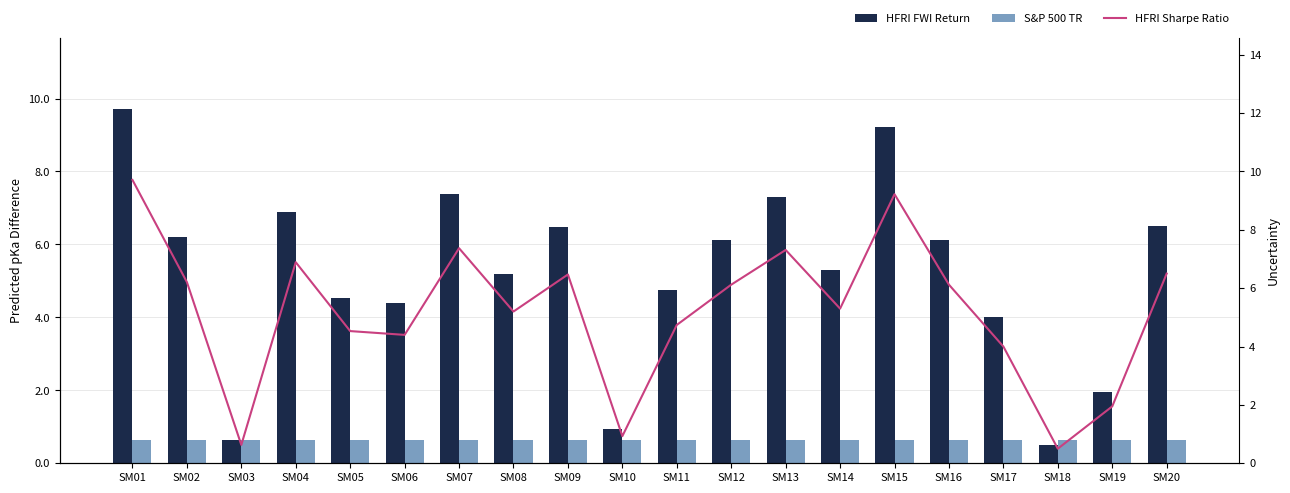

The HFRI FWI Return series shows 6.5 at SM20. True or false?

True